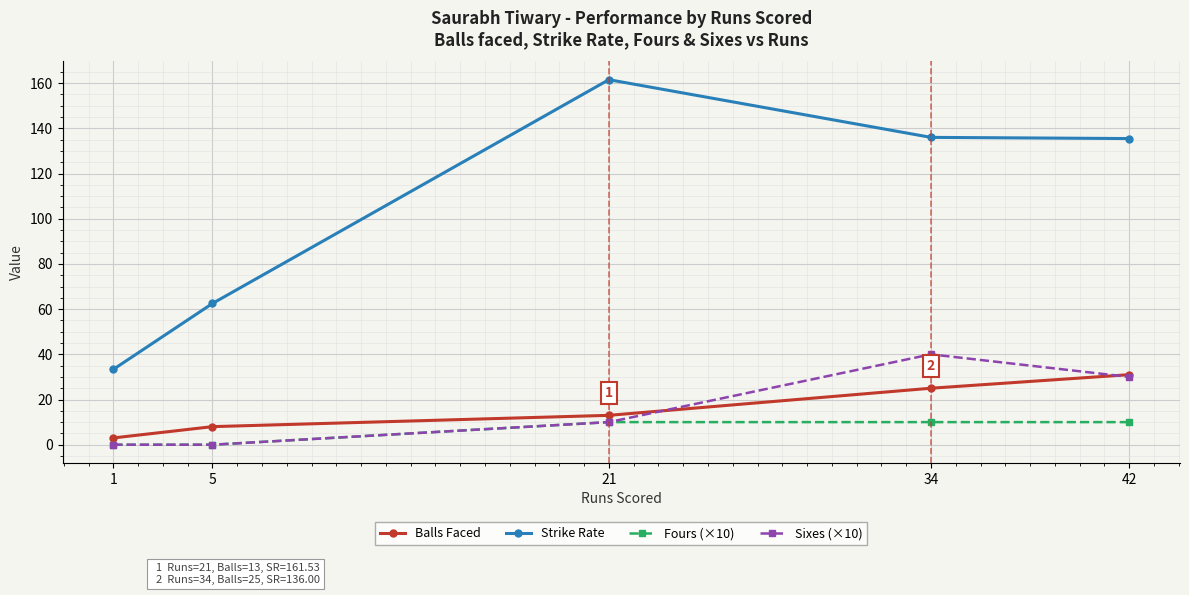

What value does the Strike Rate series have at 5?

62.5